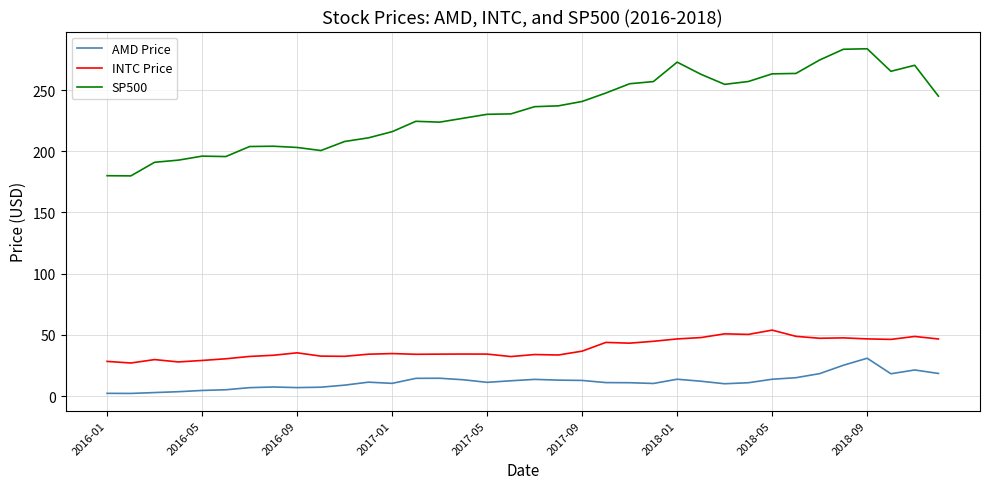

Which series has the largest range (max minus min)?

SP500